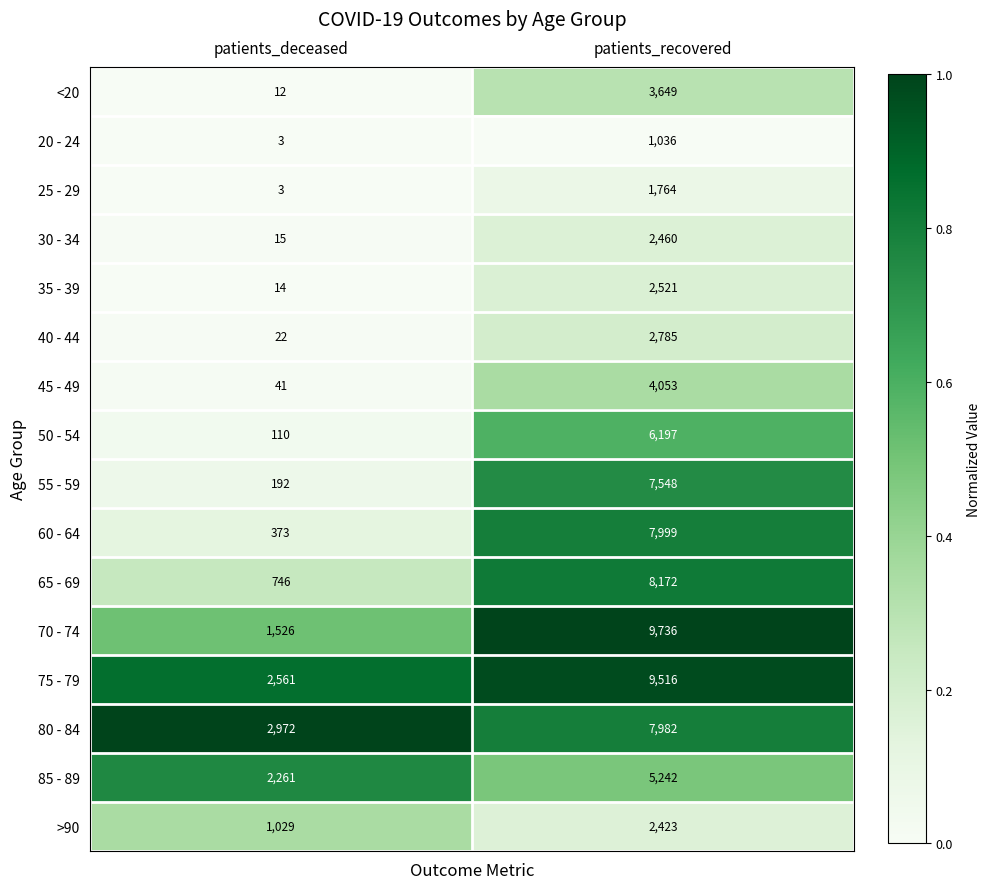

What is the spread (max minus min) of values at patients_recovered?

8700